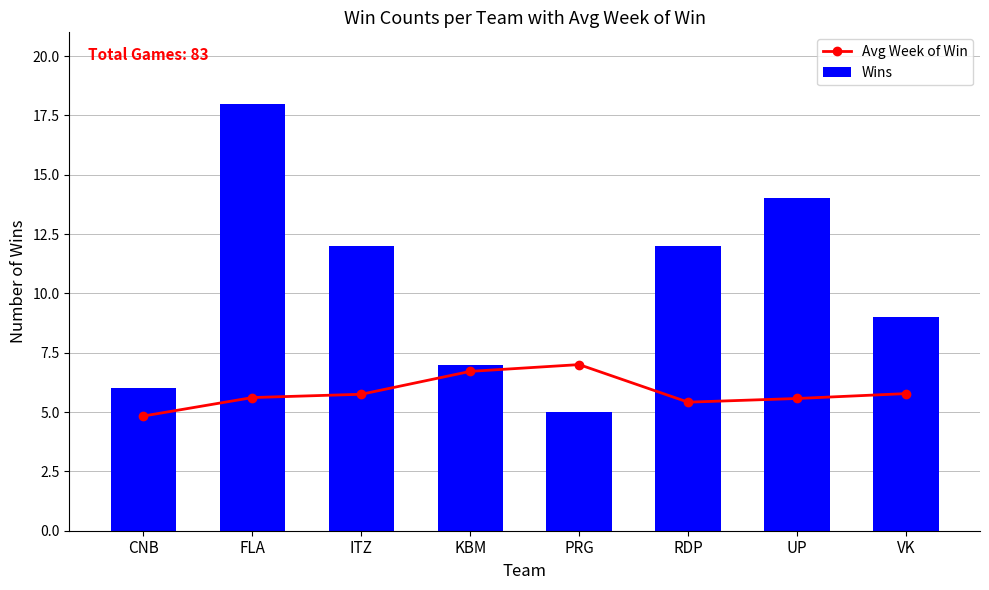

What is the label of the 7th bar from the left?

UP